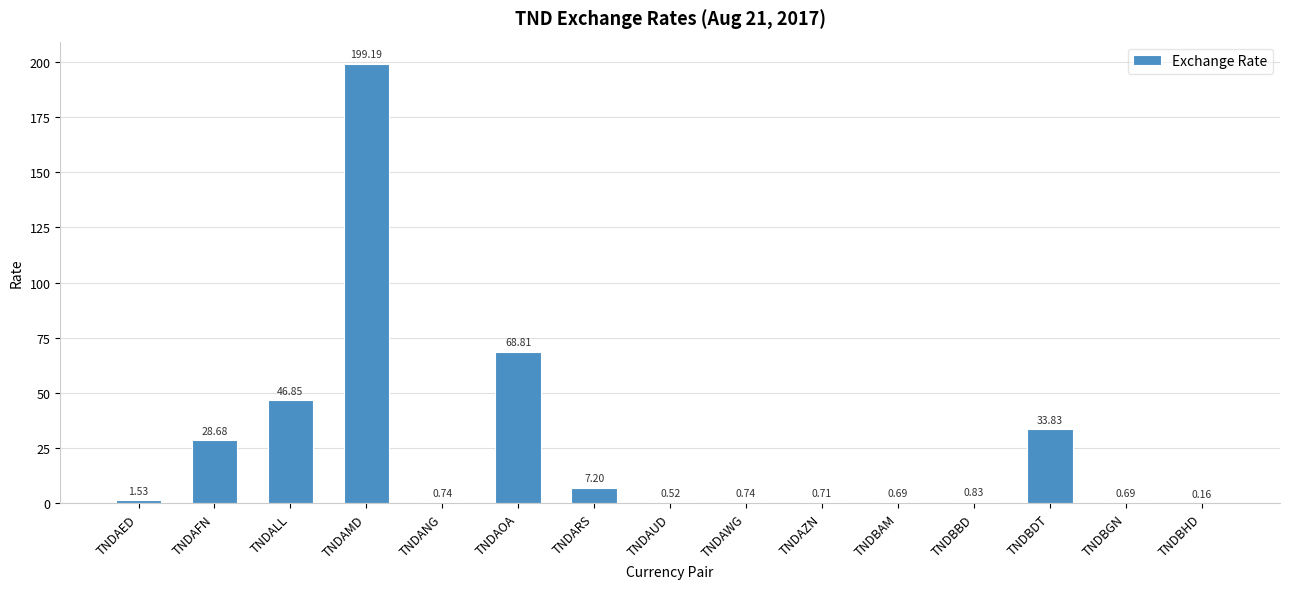

What is the change in value from TNDAFN to TNDBHD?

-28.5